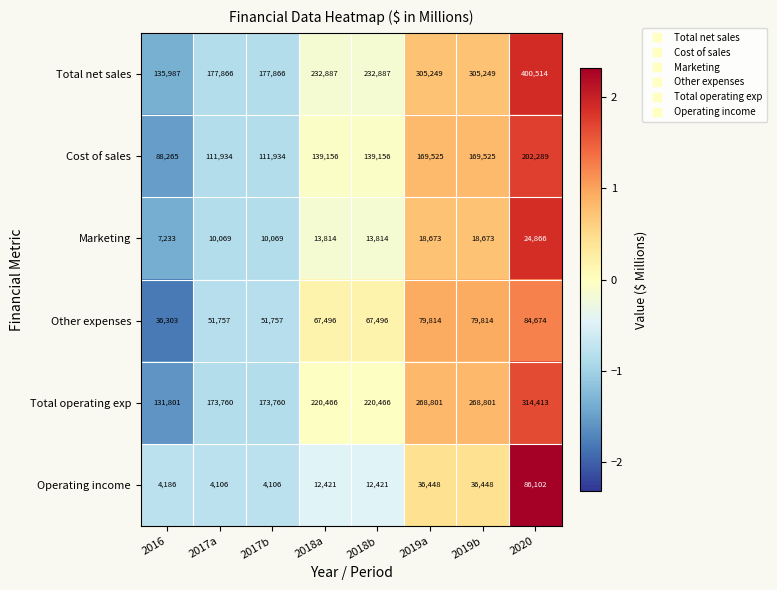

What is the total value across all series at 2018b?

686240